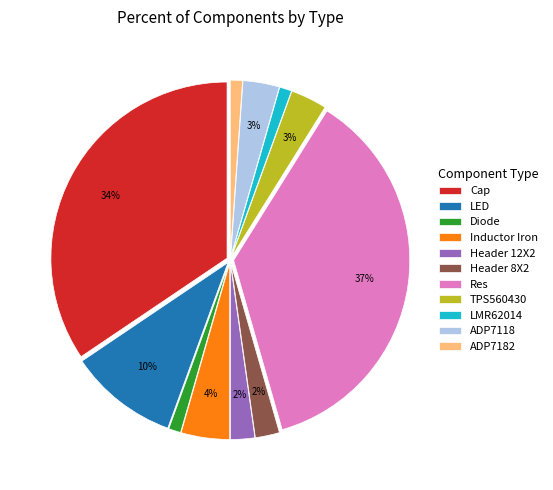

What is the ratio of the value at Header 8X2 to the value at LMR62014?

2.0